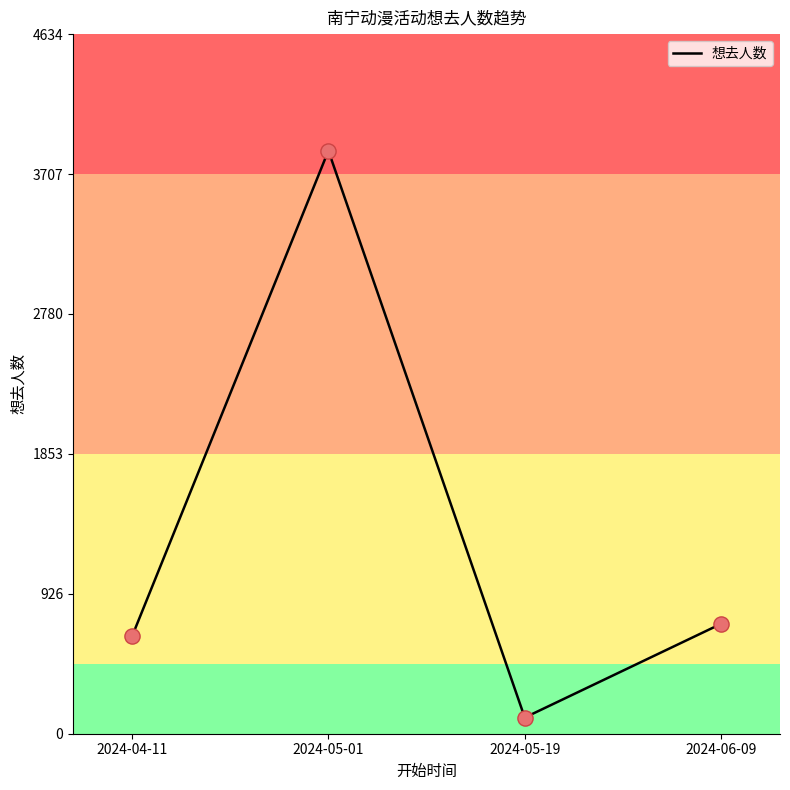

What is the change in value from 2024-05-19 to 2024-06-09?

+621